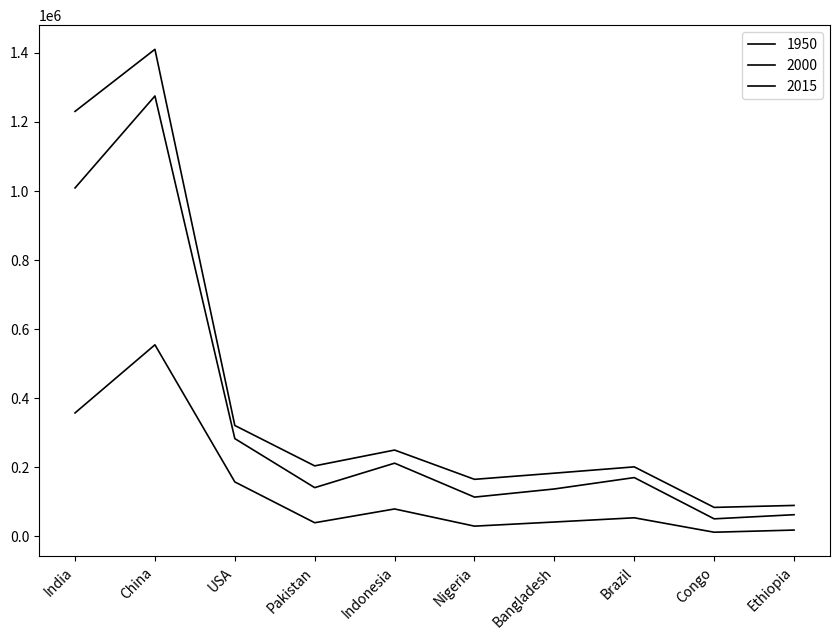

Which category has the lowest value across all series?

Congo